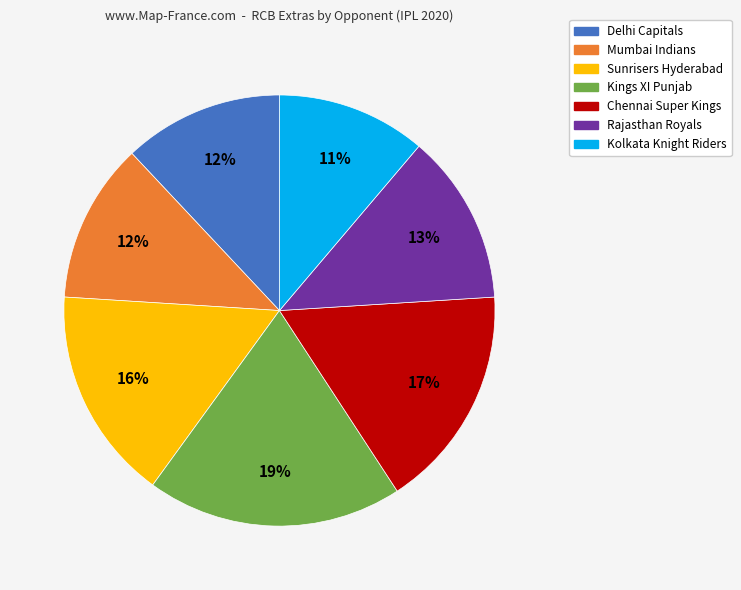

To the nearest percent, what is the difference between the largest and smallest slice percentages?

8%